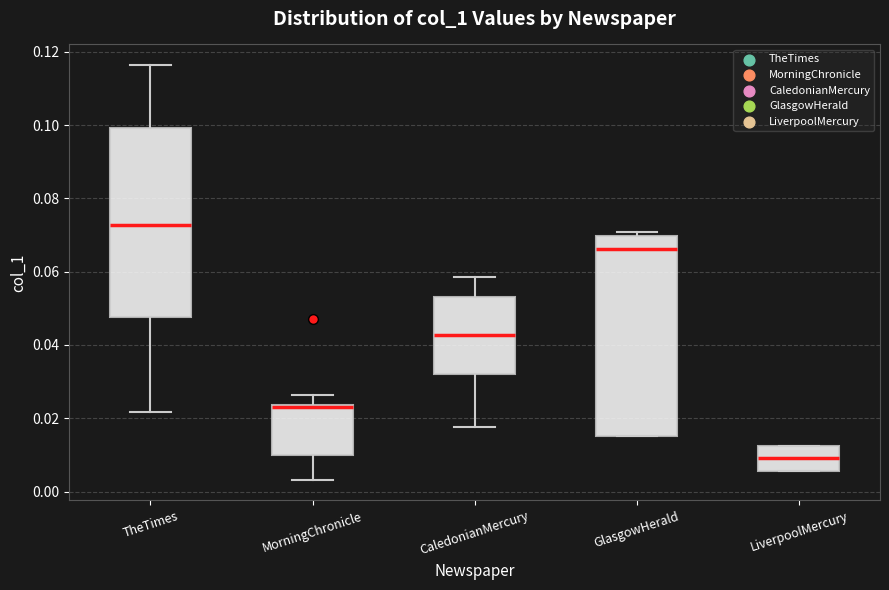

Where does the median line of the box for TheTimes sit on the y-axis? The values are not printed on the chart, so give them approximately, as read against the axis.

0.072